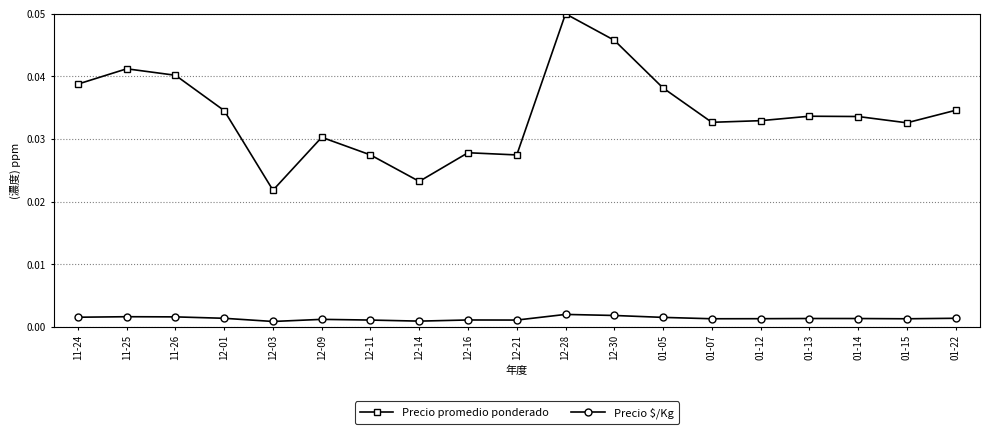

What are all the series names shown in the legend?

Precio promedio ponderado, Precio $/Kg